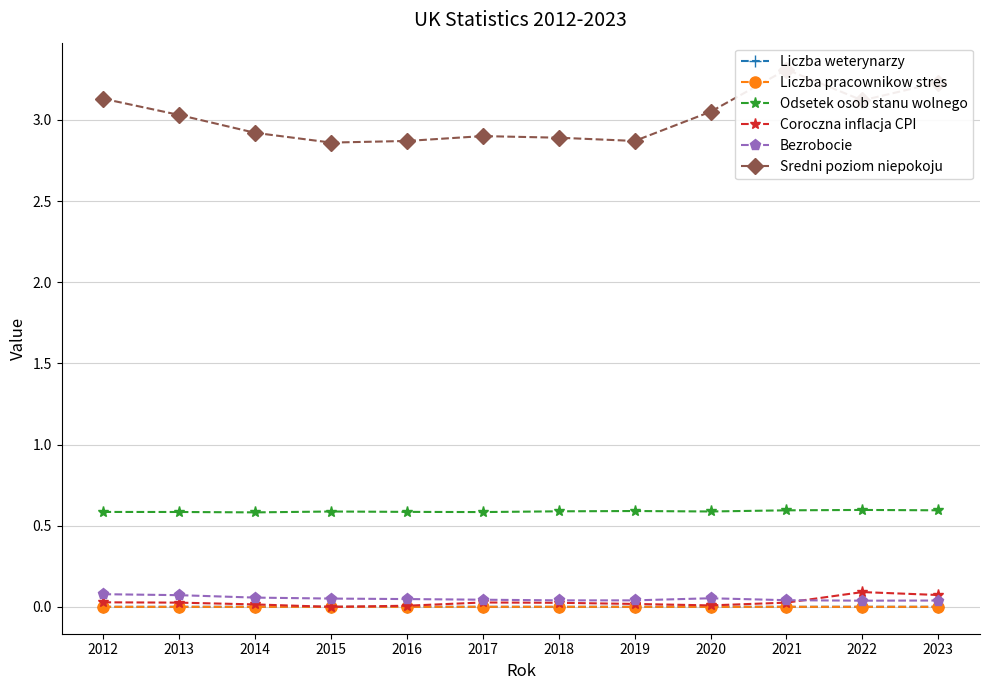

How many lines are shown in the chart?

6